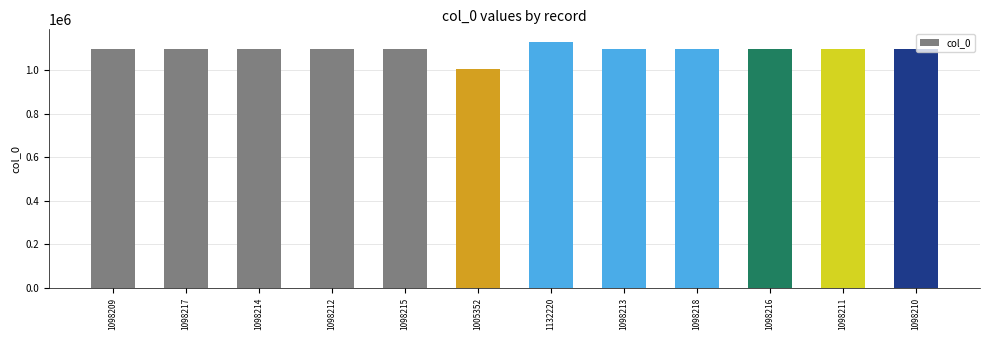

What is the sum of all values?

13119707